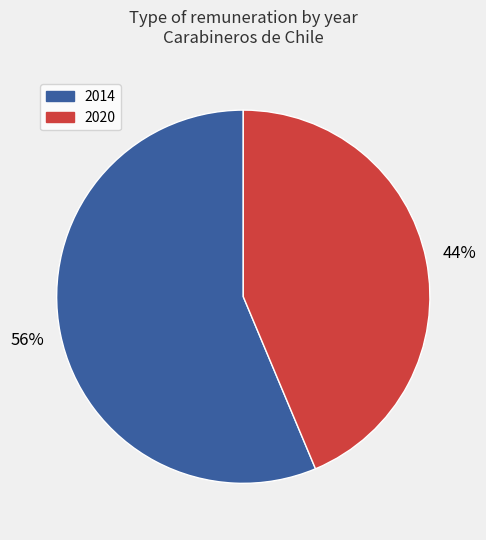

Is there a majority slice in this chart?

Yes